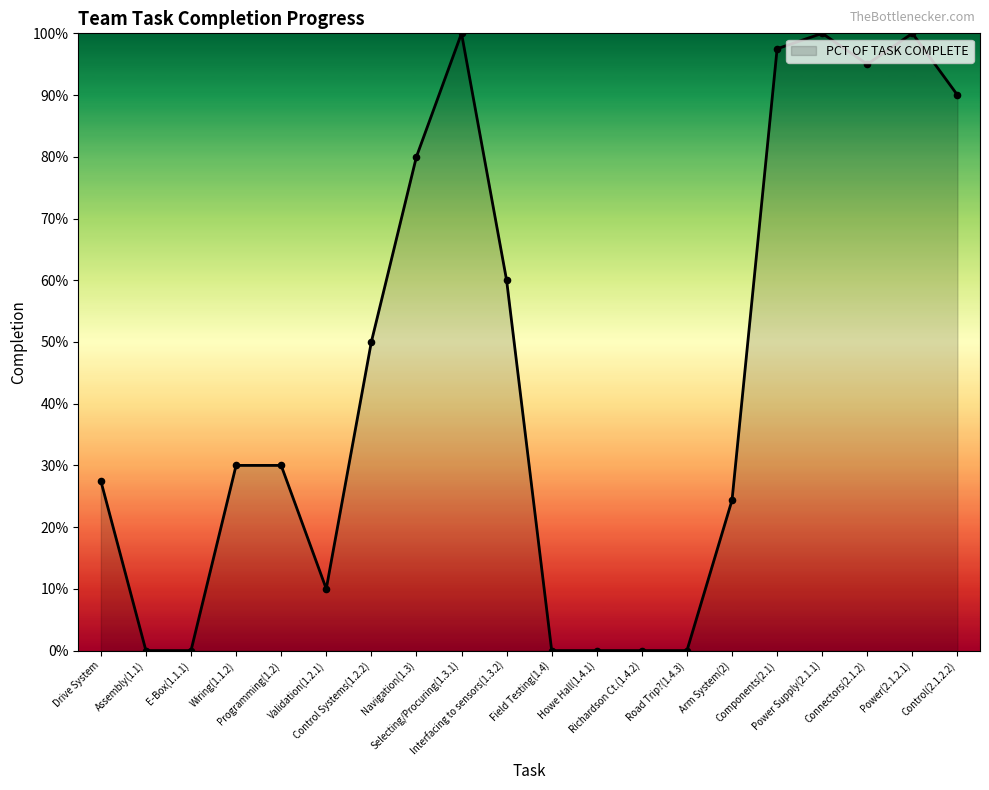

Between Road Trip?(1.4.3) and Selecting/Procuring(1.3.1), which is larger?

Selecting/Procuring(1.3.1)